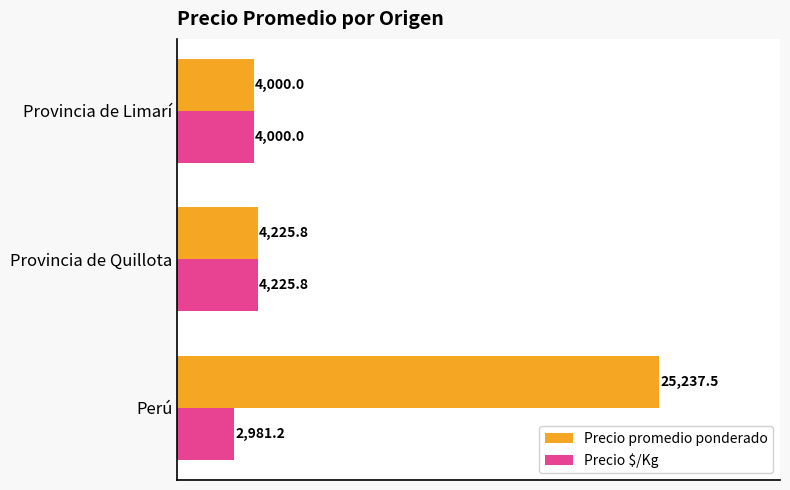

Rank the categories by Precio promedio ponderado value from lowest to highest.

Provincia de Limarí, Provincia de Quillota, Perú